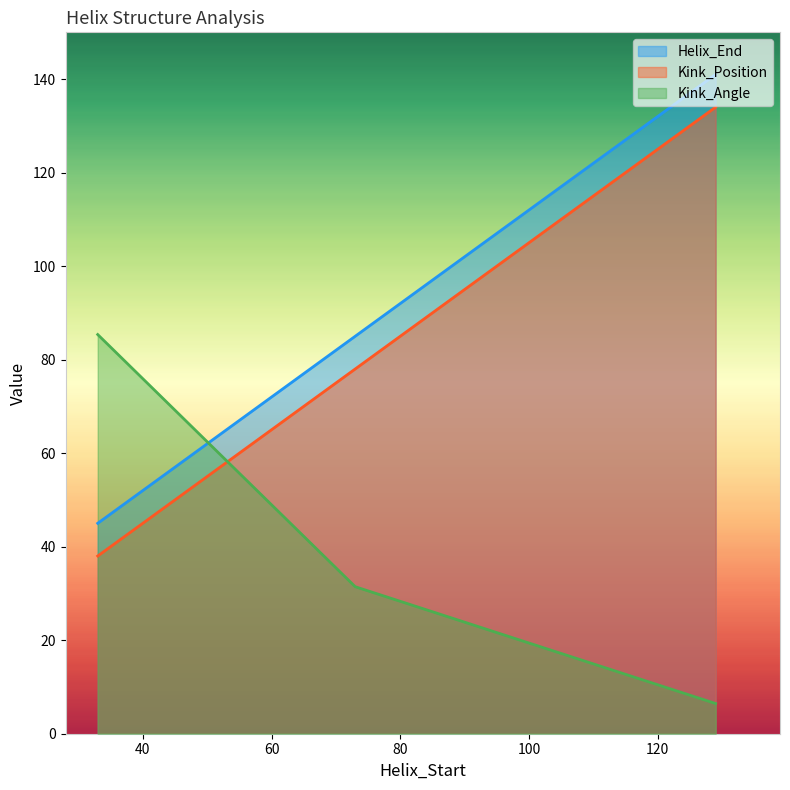

Reading right to left, what are all the values shown in this chart?

Helix_End: 141.0	85.0	45.0
Kink_Position: 134.0	78.0	38.0
Kink_Angle: 6.5	31.4	85.4